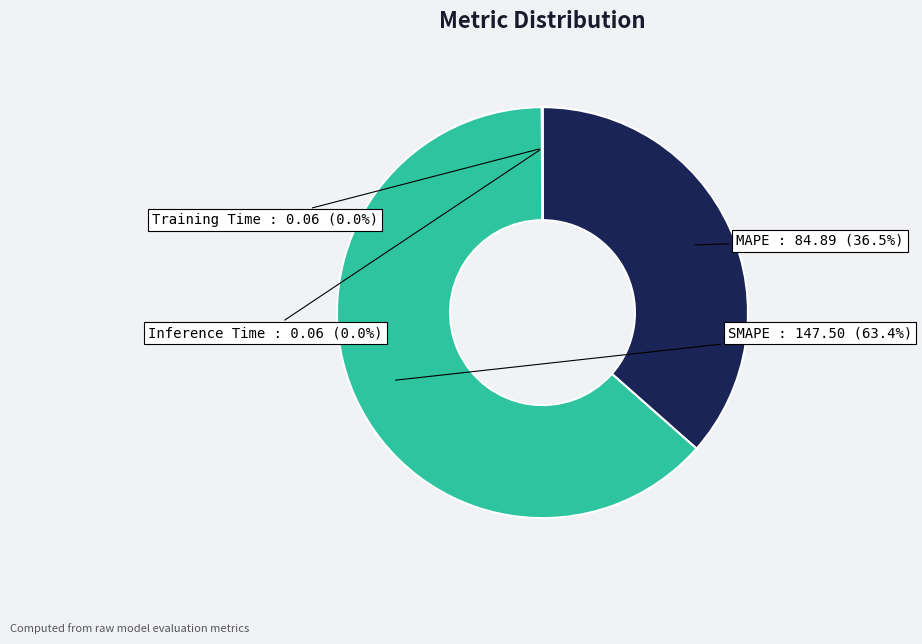

Which slice is the largest?

SMAPE